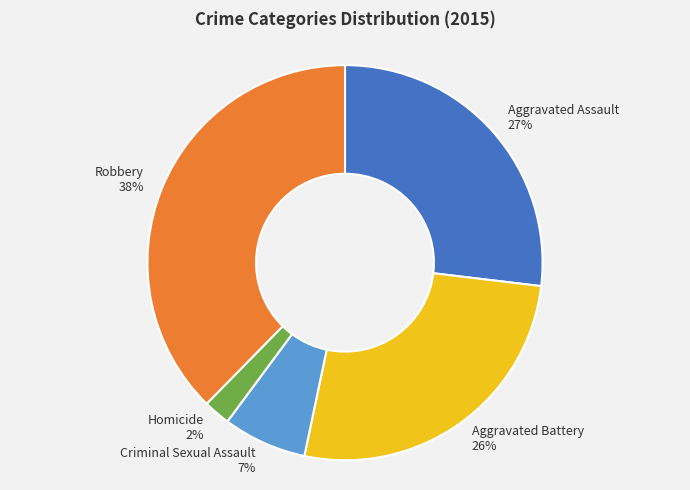

How many segments does this pie chart have?

5